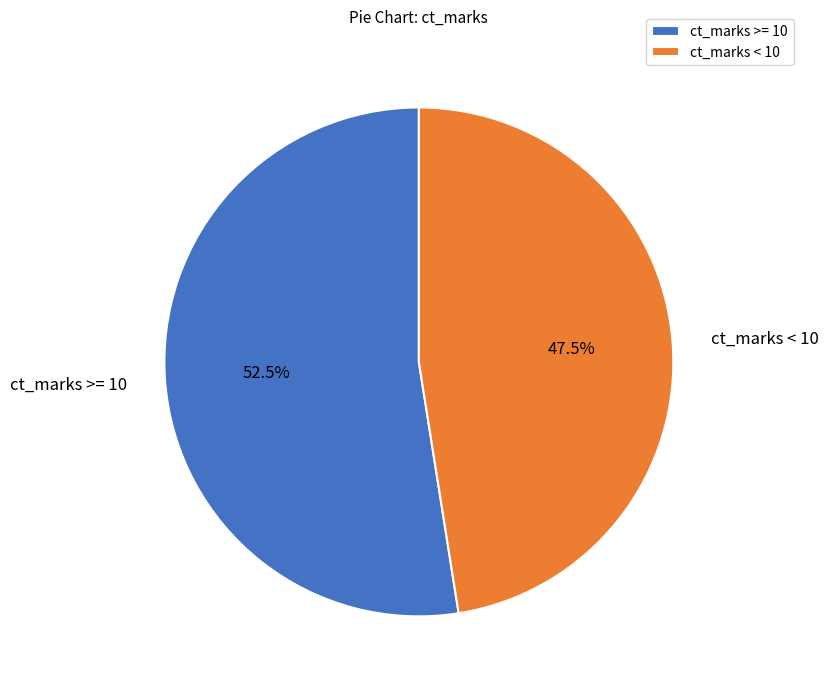

Rank the categories by value from highest to lowest.

ct_marks >= 10, ct_marks < 10